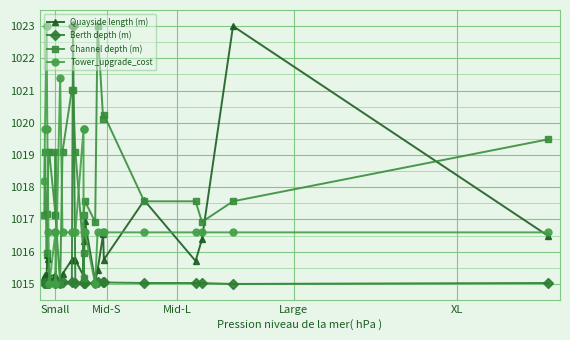

In Quayside length (m), how many points are lower than both neighbors (excluding endpoints)?

7